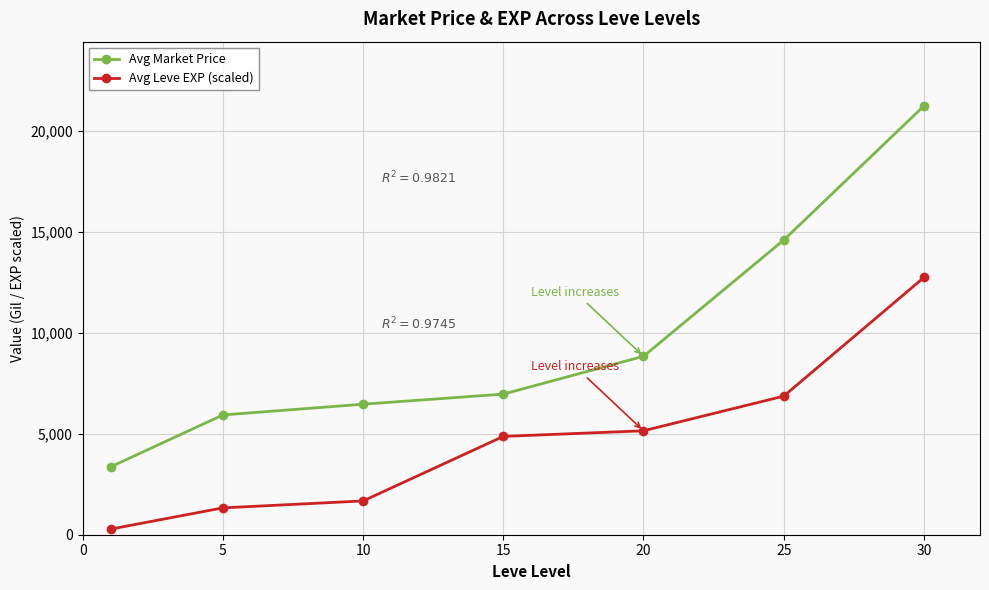

Which series has the largest range (max minus min)?

Avg Market Price